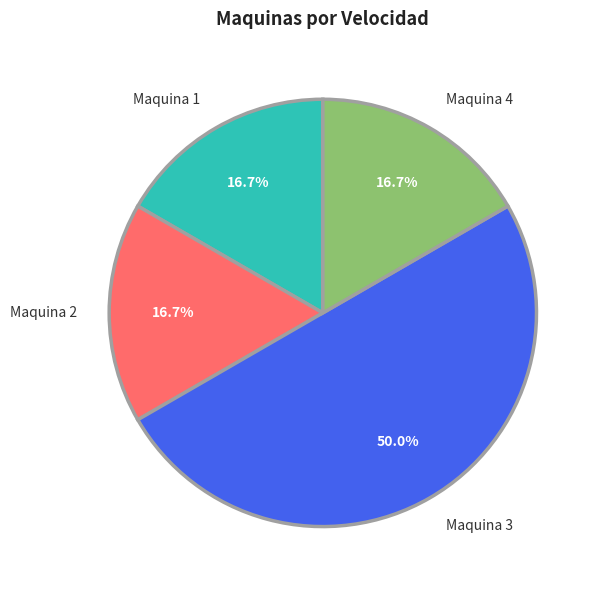

Is the sum of Maquina 4 and Maquina 2 greater than half?

No